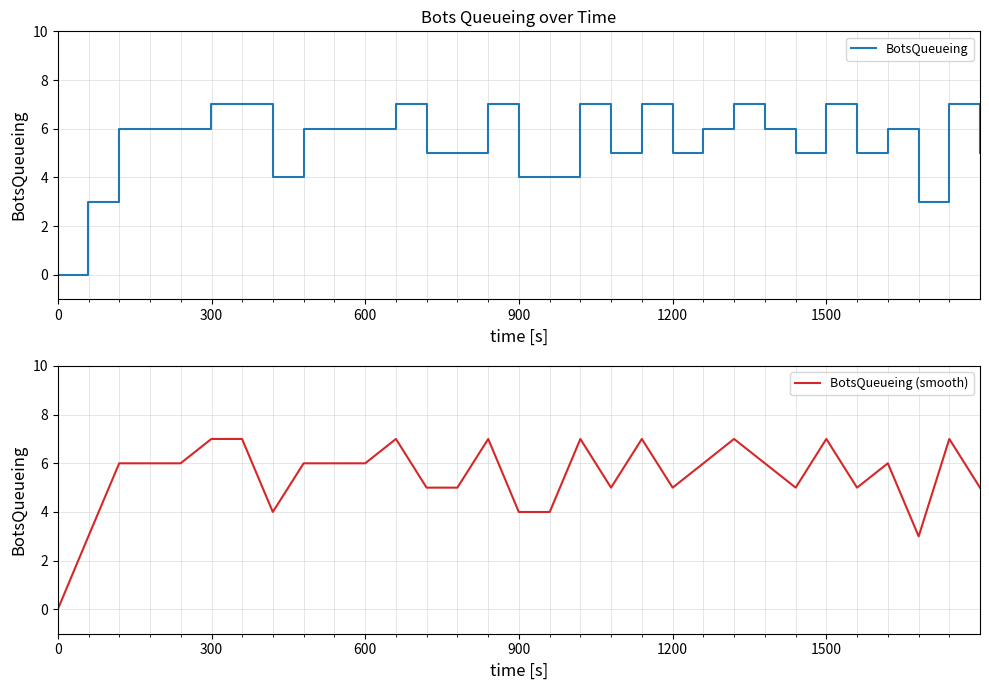

How many values in the BotsQueueing series are below 6?

13